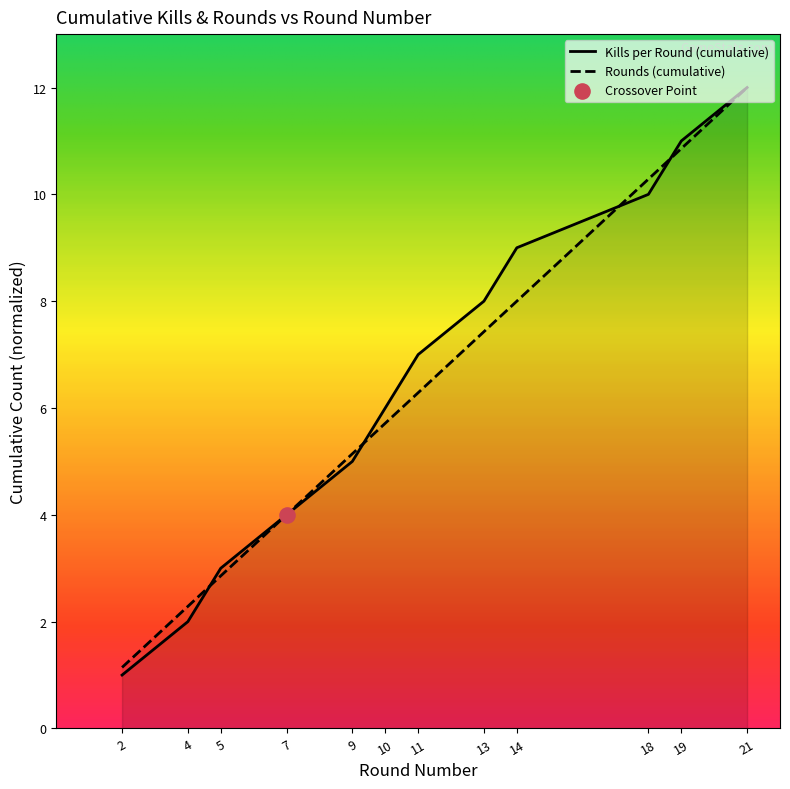

What are all the series names shown in the legend?

Kills per Round (cumulative), Rounds (cumulative)